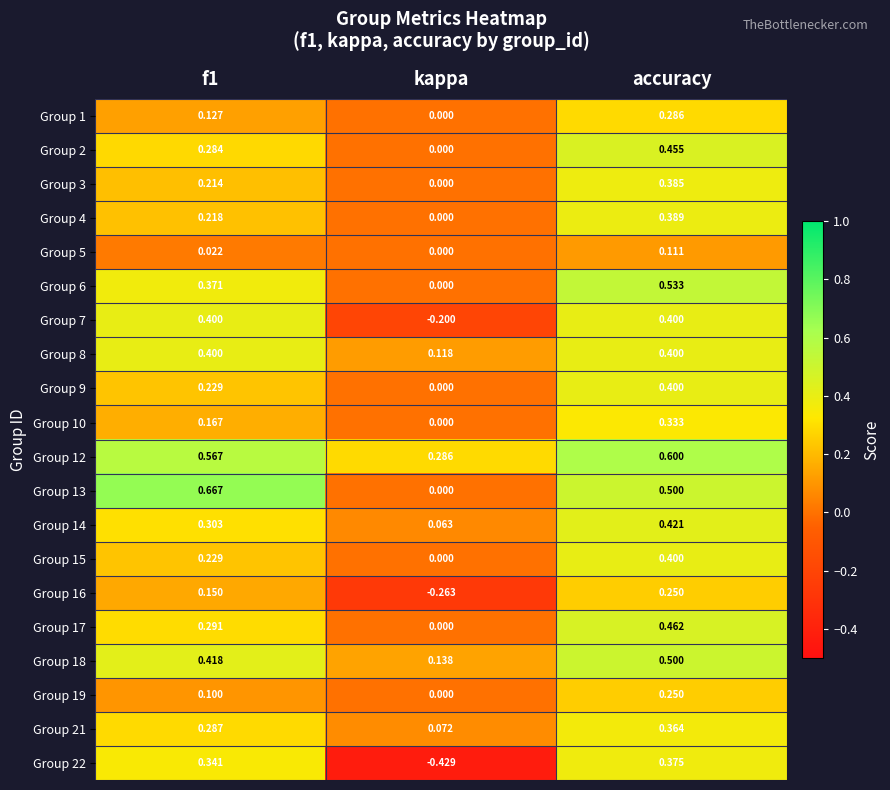

At which category is the sum across all series the highest?

accuracy